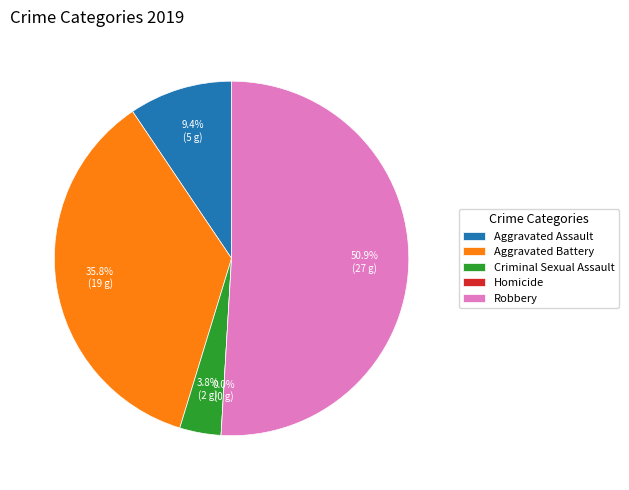

What is the total percentage of Aggravated Battery and Homicide?

35.8%